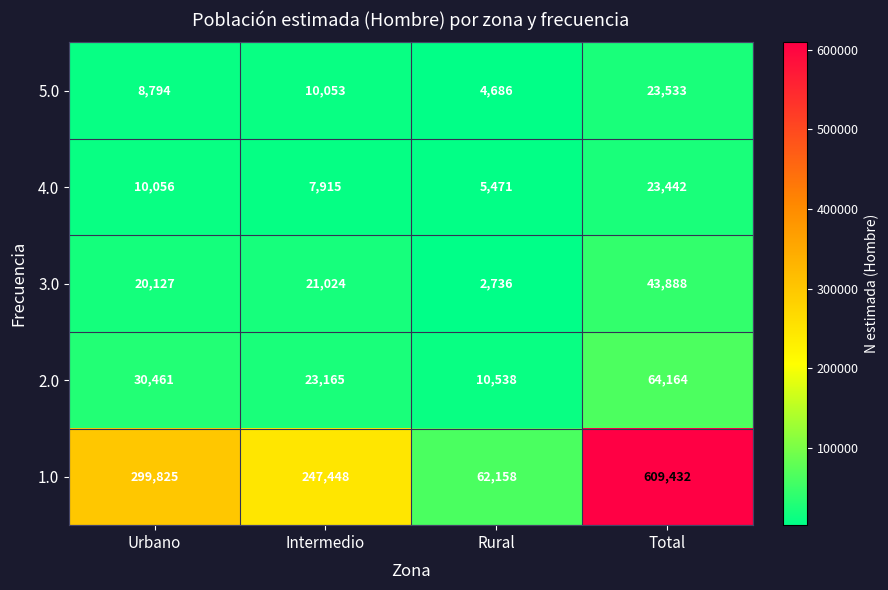

At which category does the chart reach its peak across all series?

Total